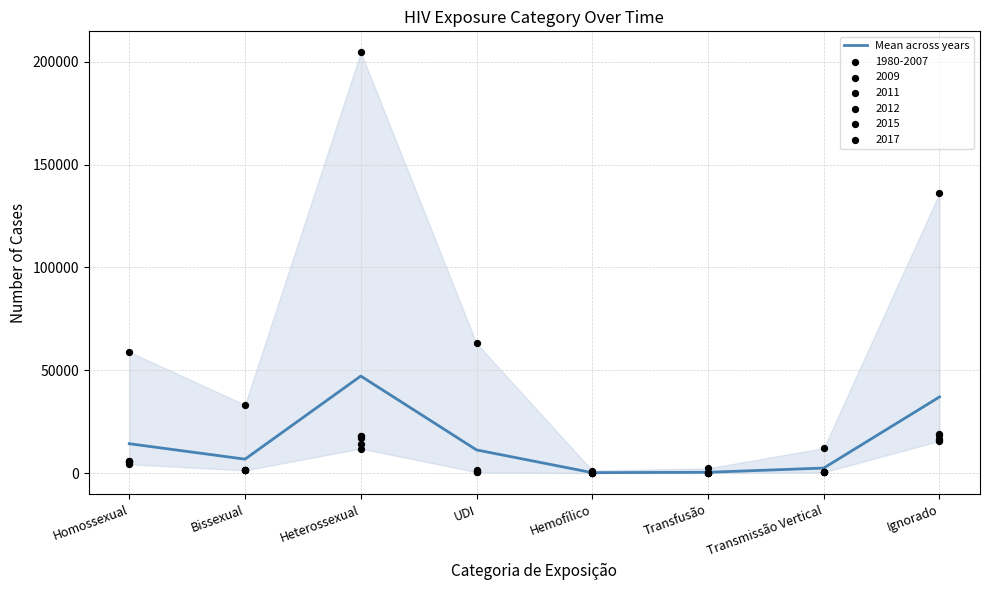

What is the change in value from Bissexual to Heterossexual?

+40407.2